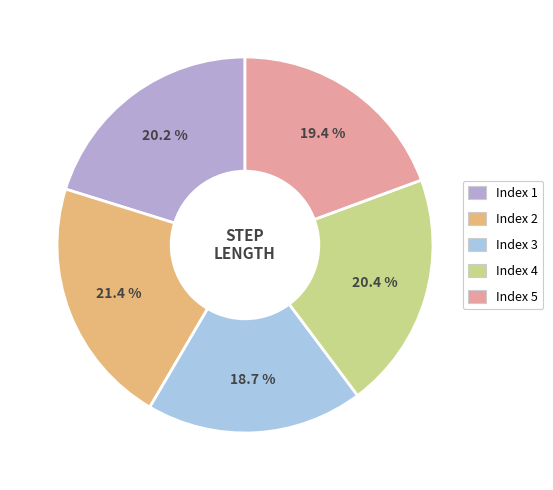

How many segments does this pie chart have?

5